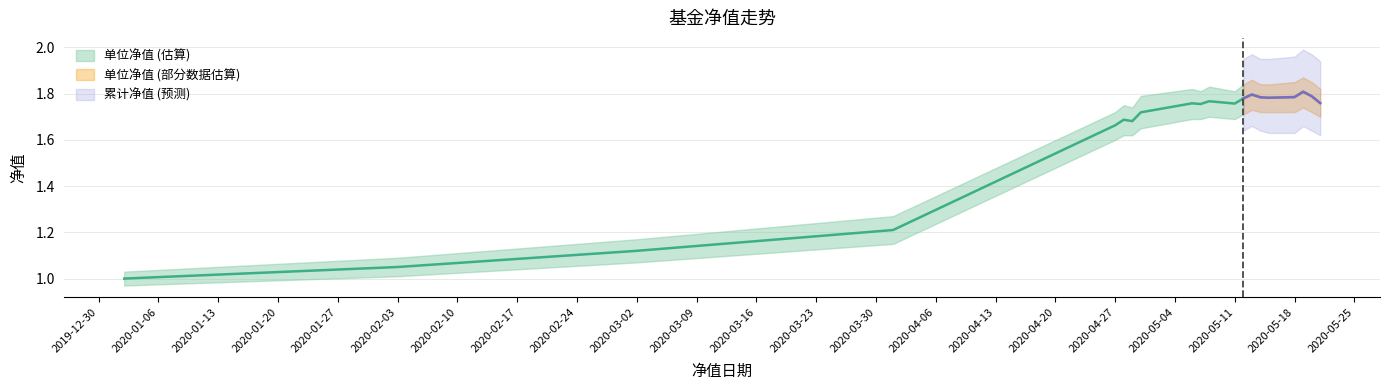

What is the lowest value of the 单位净值 series?

1.0